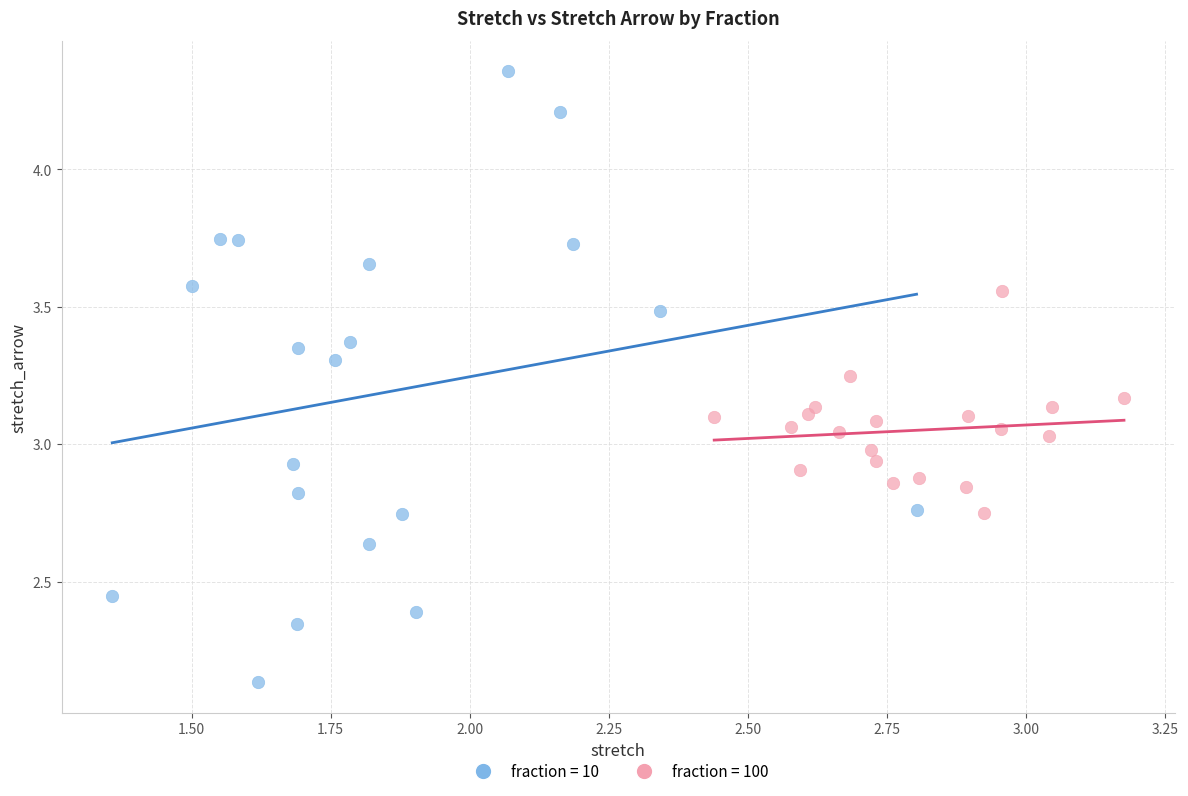

Which series reaches the maximum Y coordinate?

fraction = 10